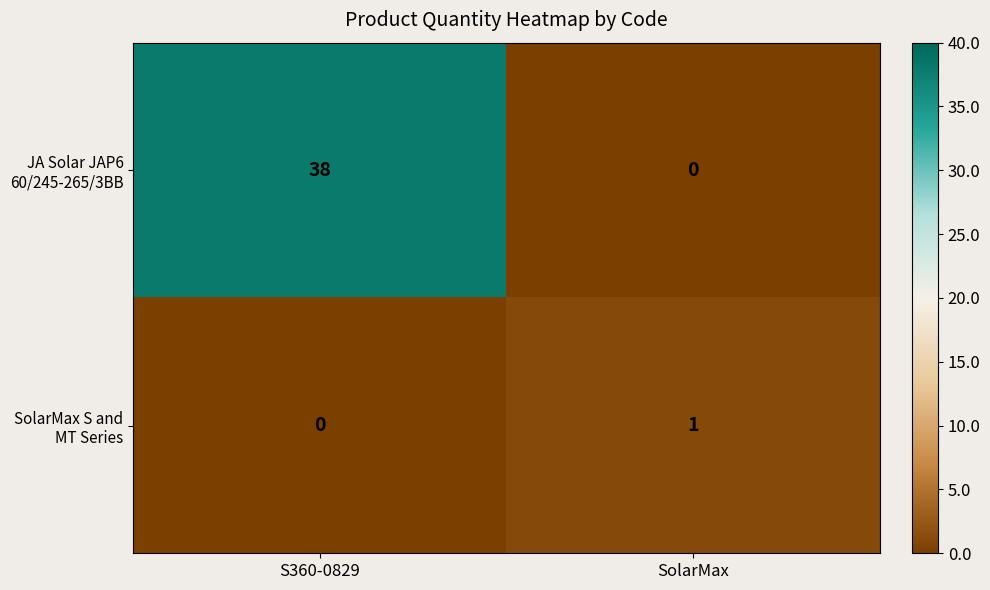

Reading right to left, what are all the values shown in this chart?

JA Solar JAP6 60/245-265/3BB: SolarMax=0	S360-0829=38
SolarMax S and MT Series: SolarMax=1	S360-0829=0